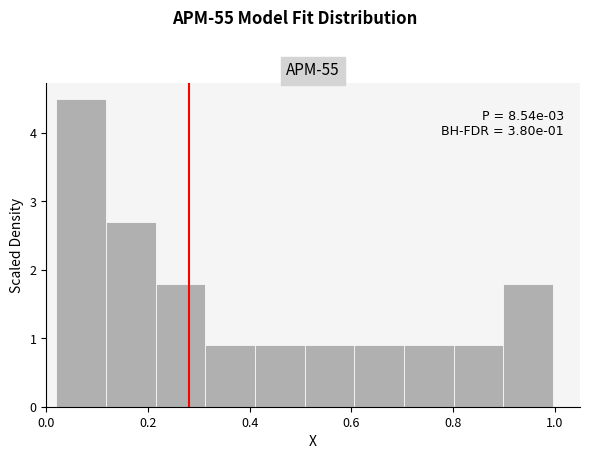

Which range on the x-axis has the tallest bar?

0.02 to 0.12